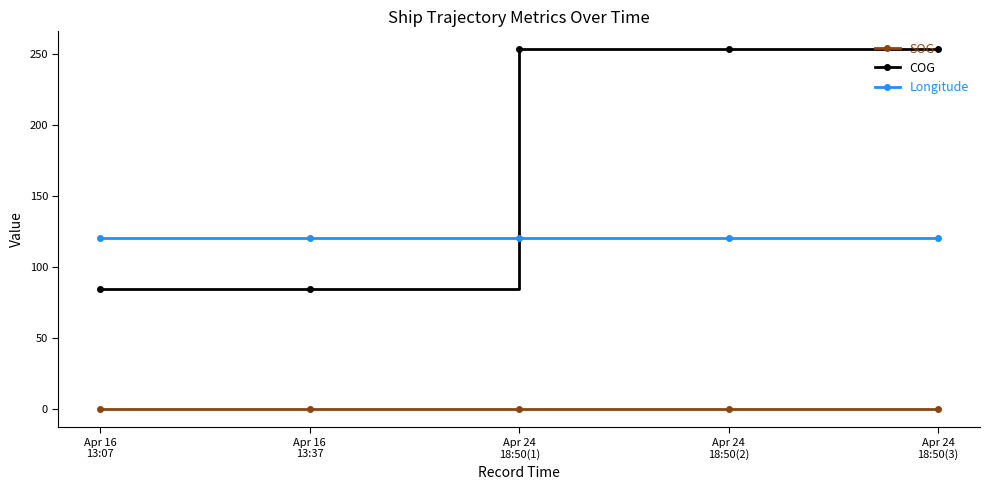

How many series are shown in this chart?

3